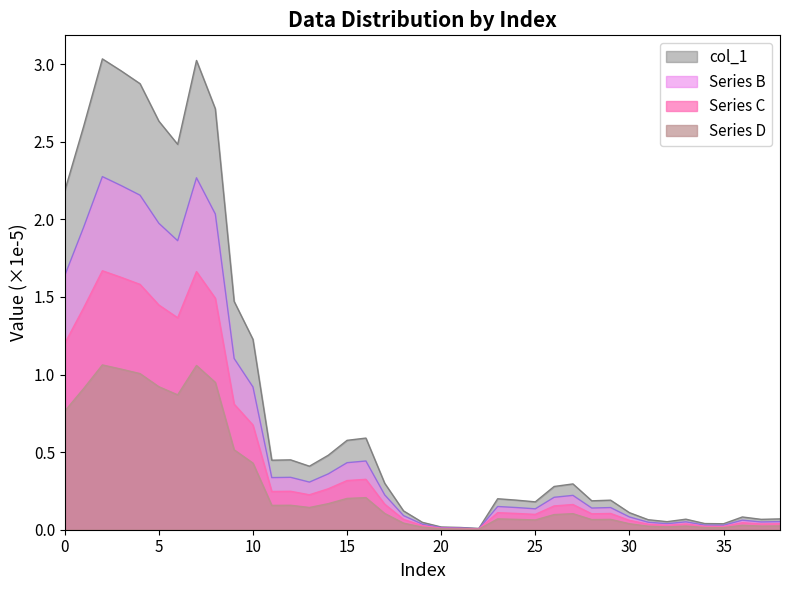

Rank the series by their maximum value, from lowest to highest.

Series D, Series C, Series B, col_1